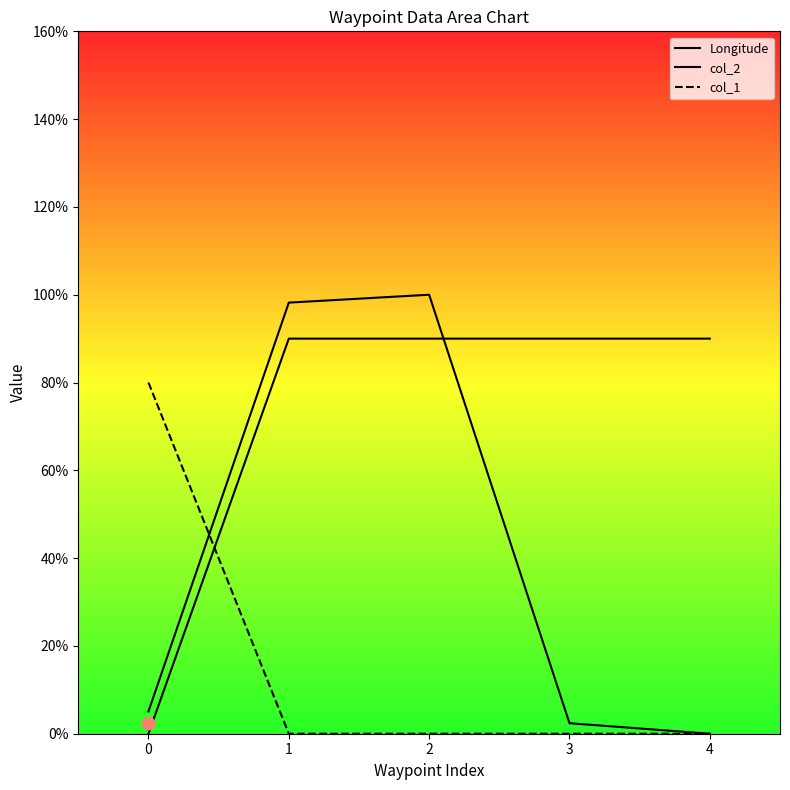

Which series has the largest total across all categories?

col_2